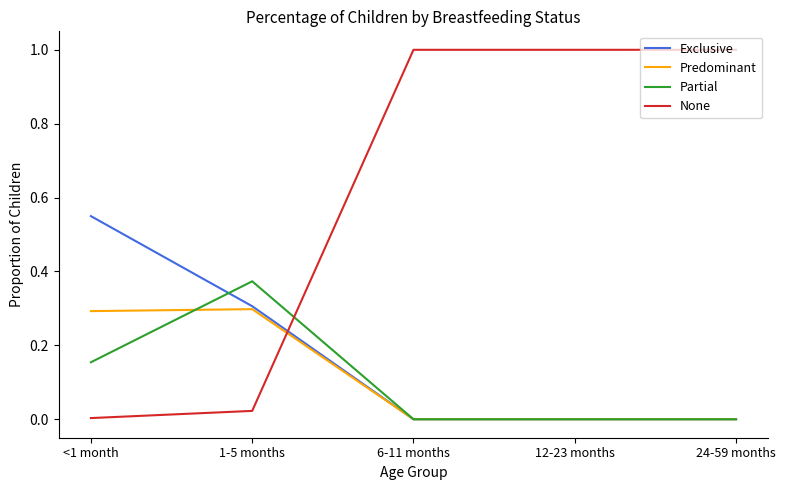

True or false: Predominant has a value of 0.3 at 1-5 months.

True